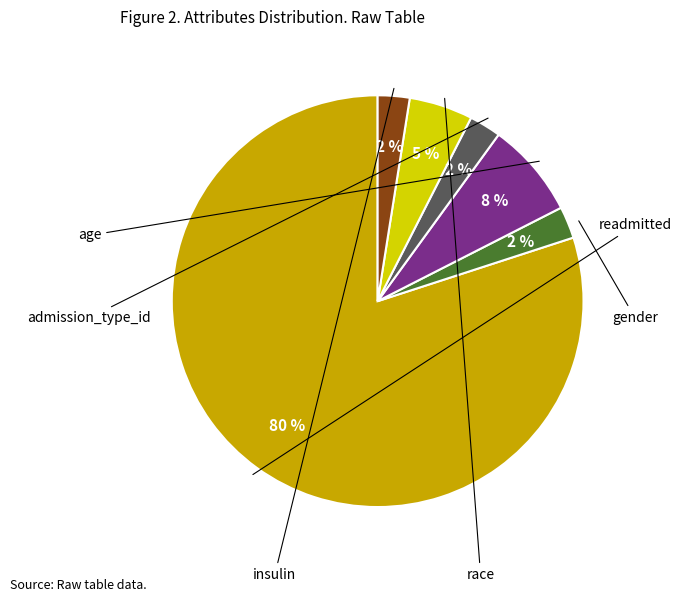

To the nearest percent, what is the average slice percentage?

17%